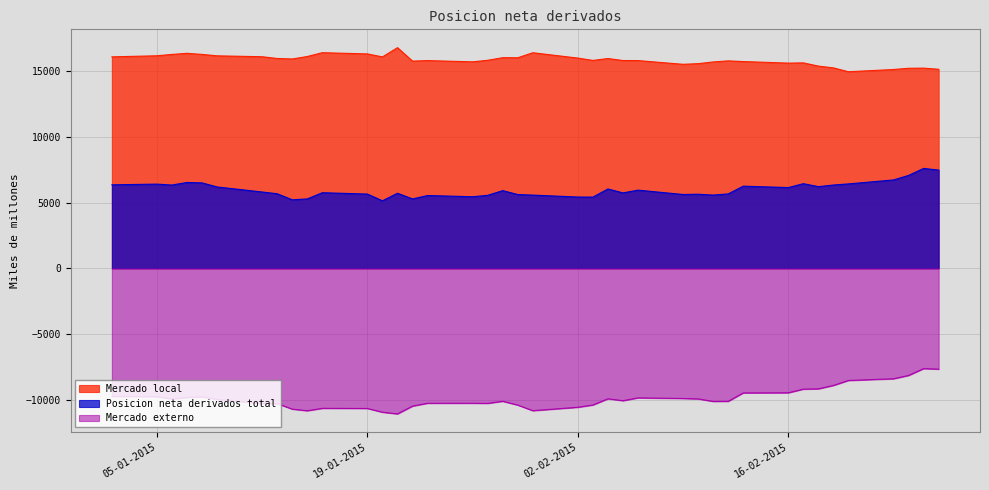

Which series has the largest total across all categories?

Mercado local